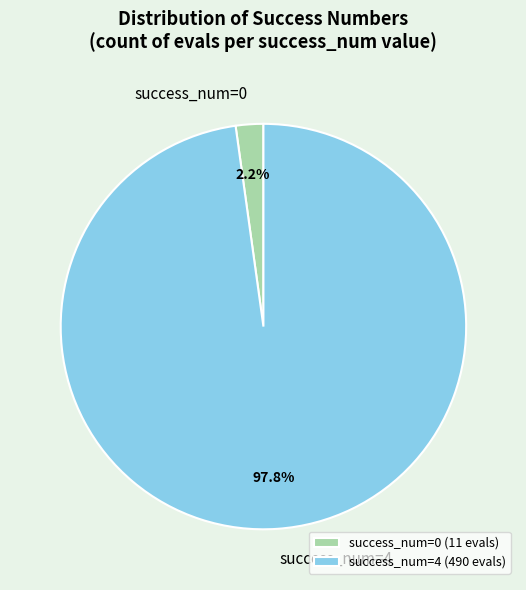

What portion of the pie excludes success_num=4?

2.2%